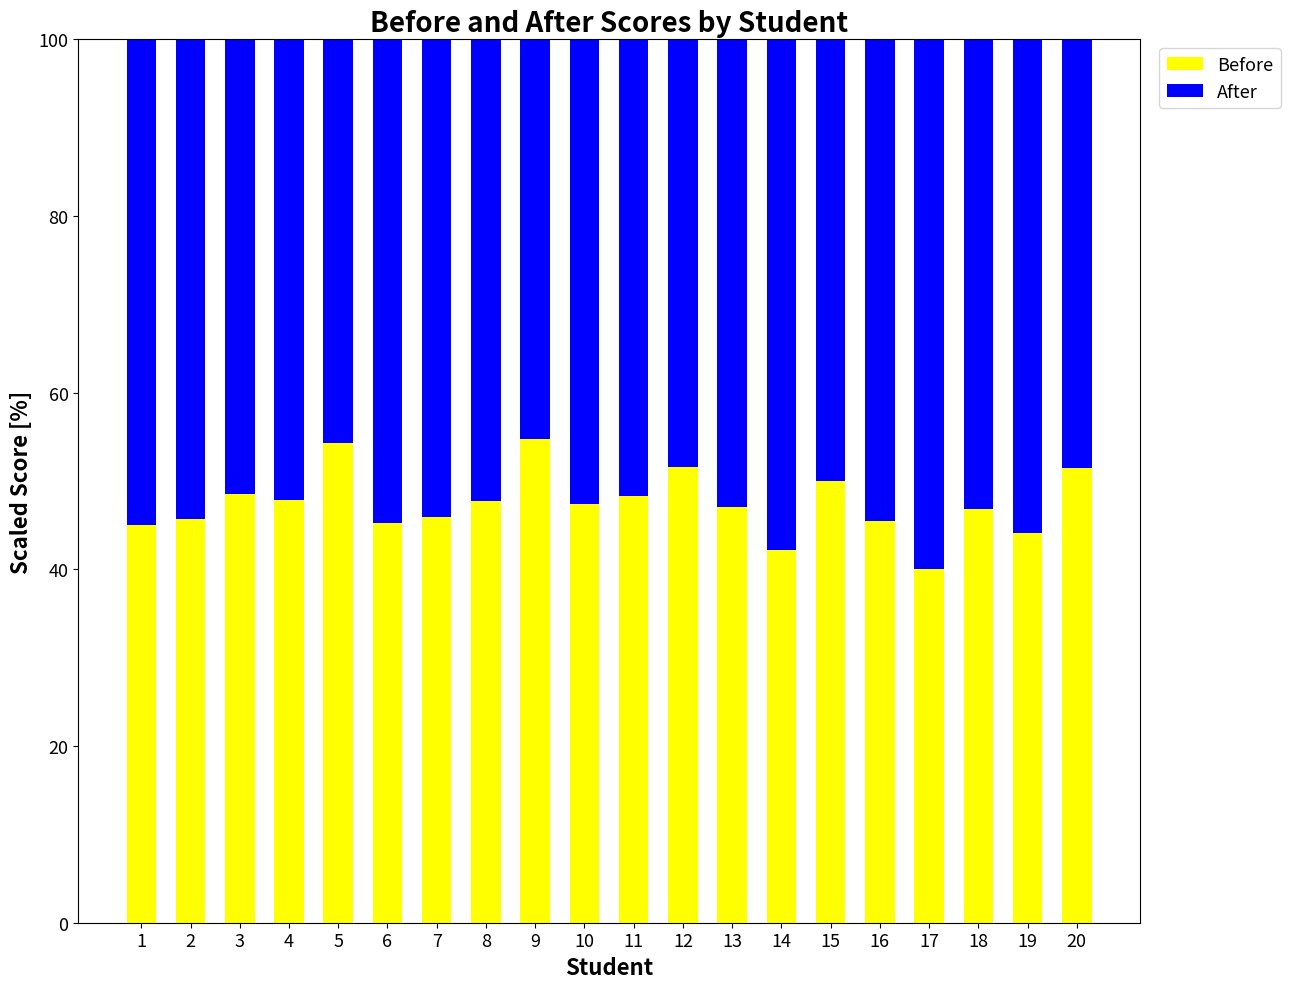

At which label does Before reach its minimum?

17